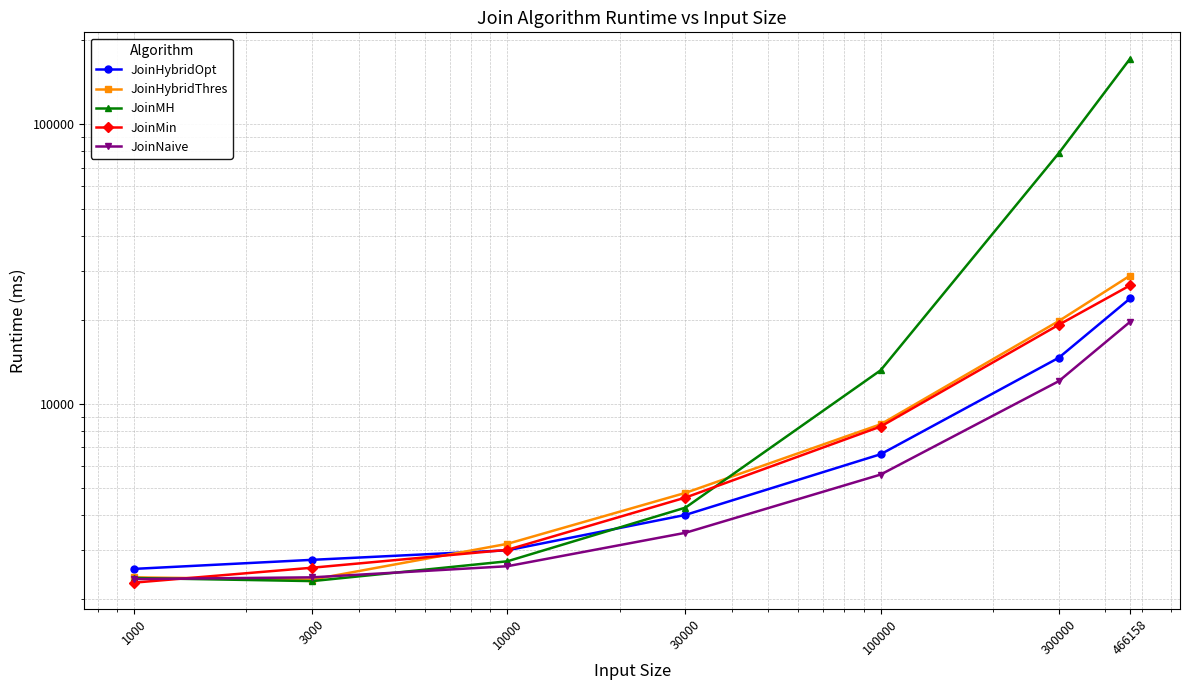

Where is the first local minimum for JoinHybridThres?

3000